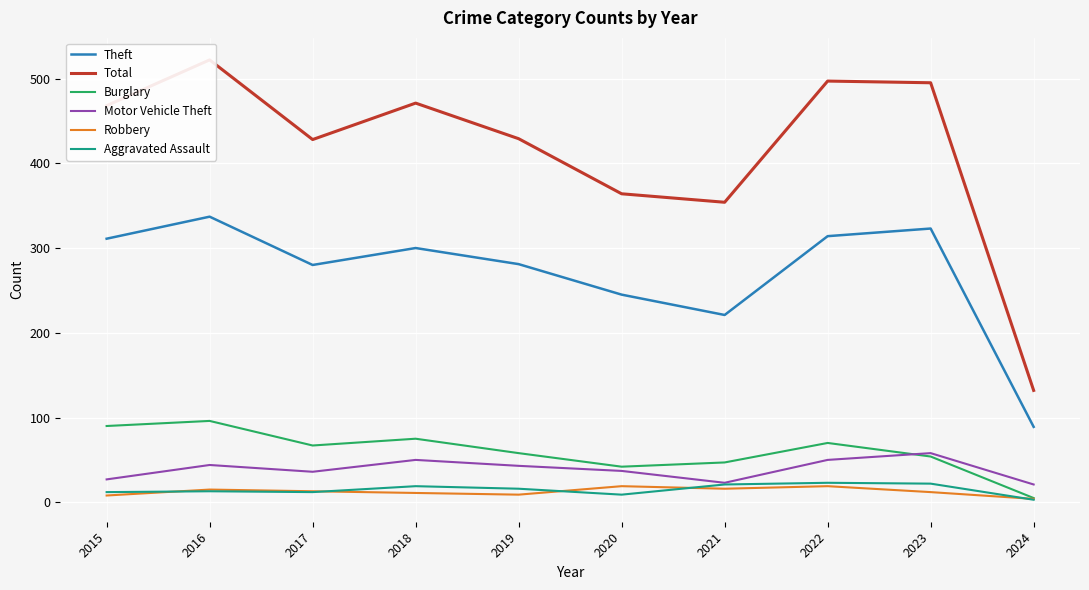

Does the chart display data point markers on the line(s)?

No